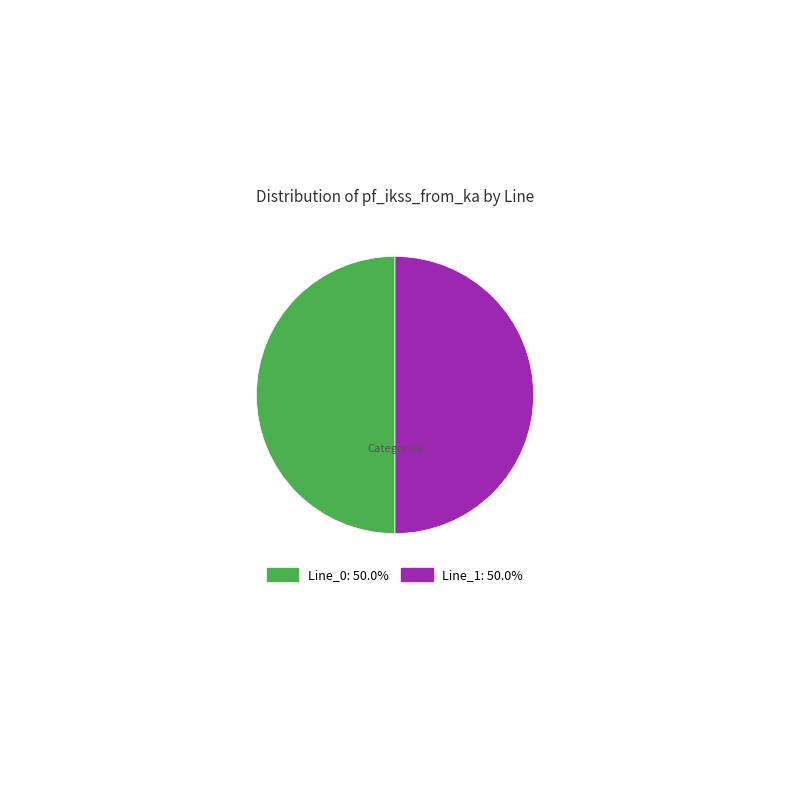

Approximately how many times larger is the value at Line_1: 50.0% compared to Line_0: 50.0%?

1.0